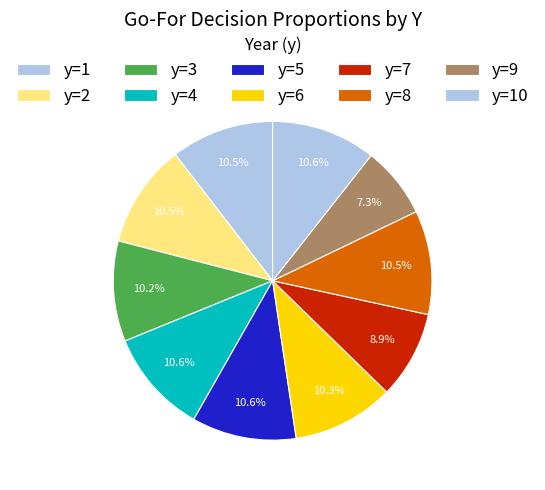

How many slices are in this pie chart?

10